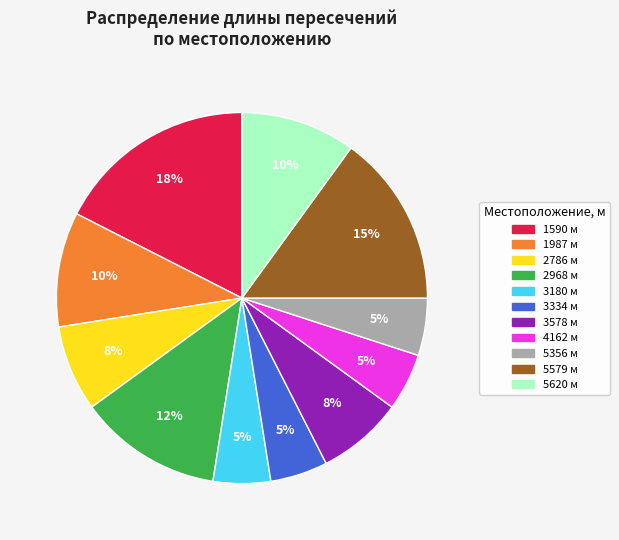

Do 3180 and 4162 together represent more than half of the pie?

No